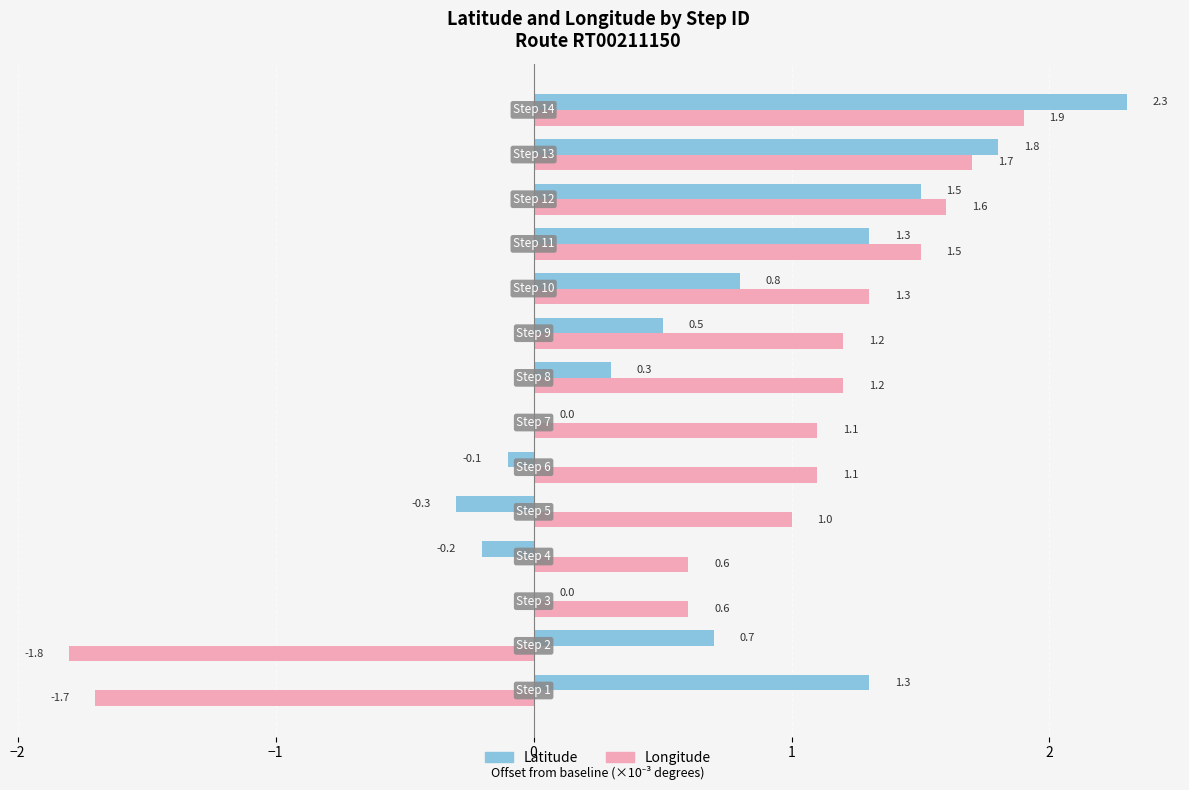

What is the greatest value displayed?

2.3